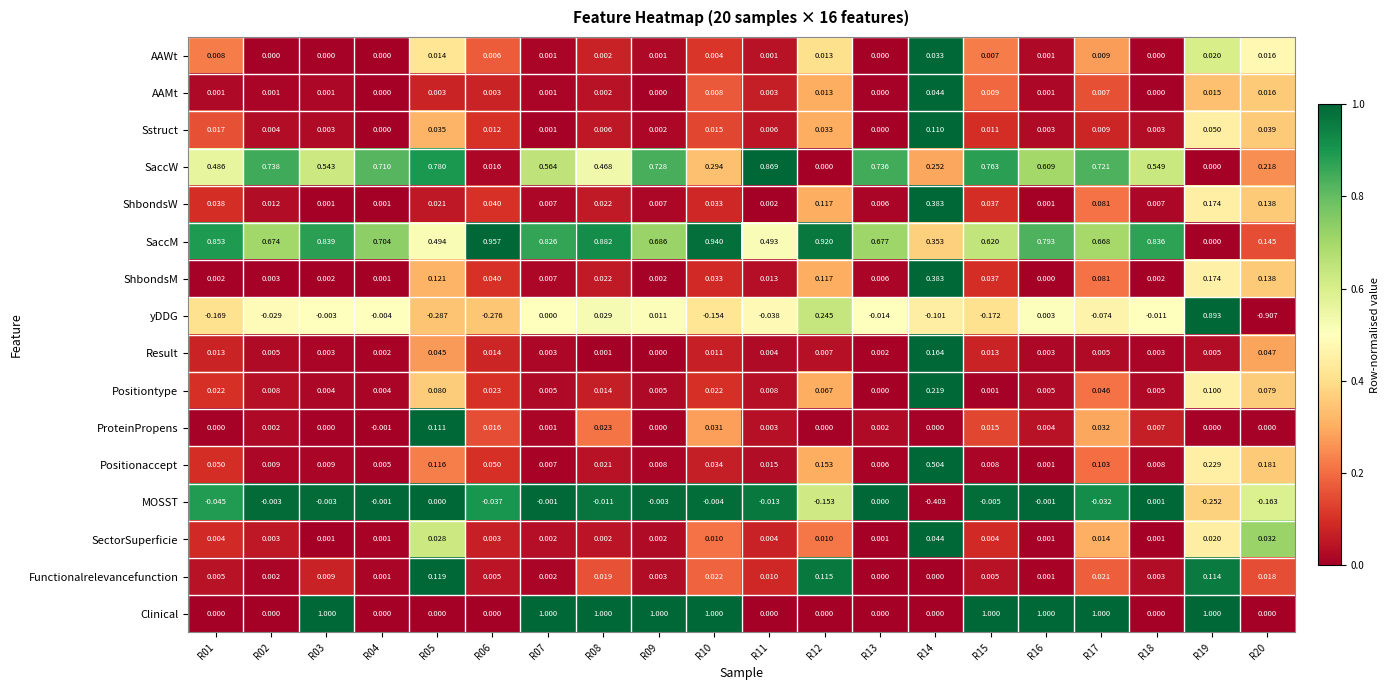

What is the spread (max minus min) of values at R08?

1.0